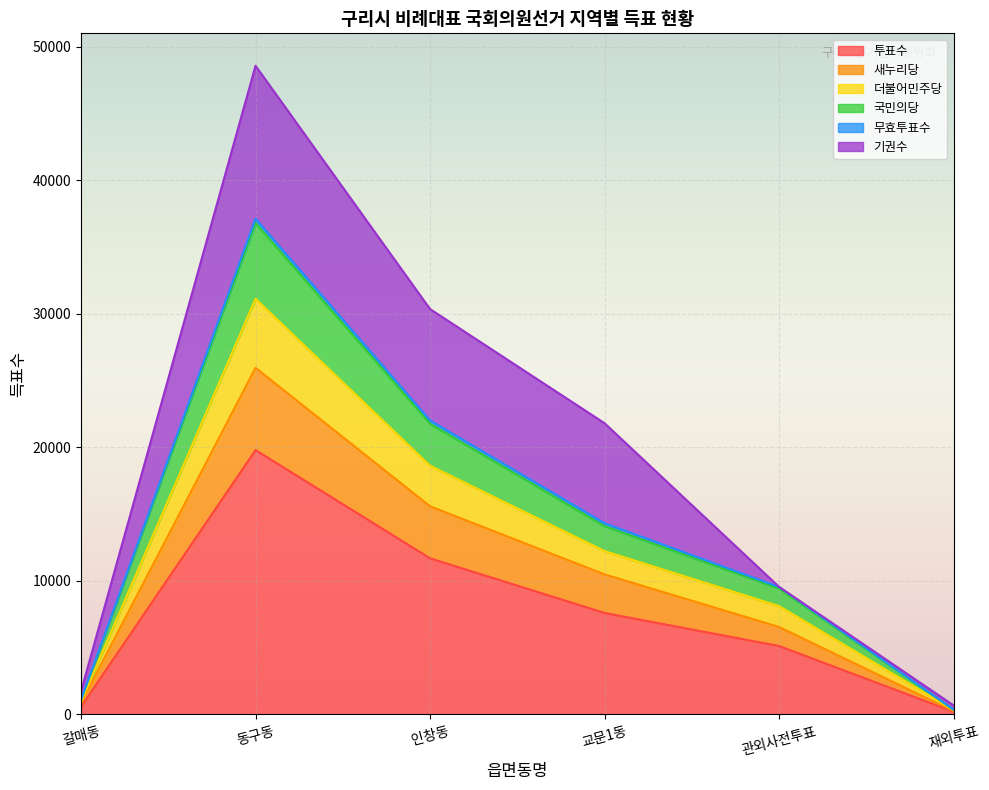

Does the chart display data point markers on the line(s)?

No